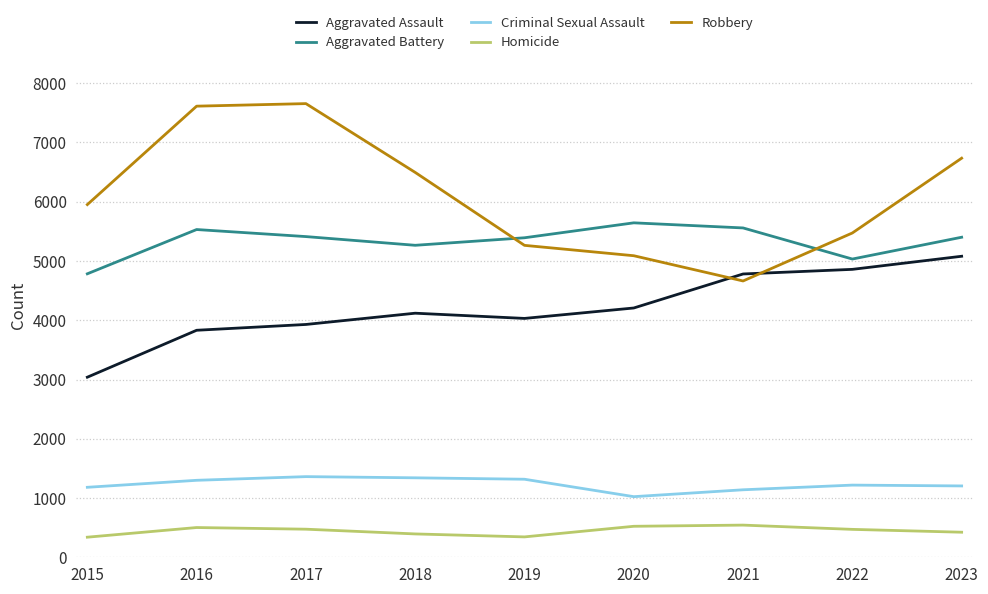

Which series has the largest range (max minus min)?

Robbery